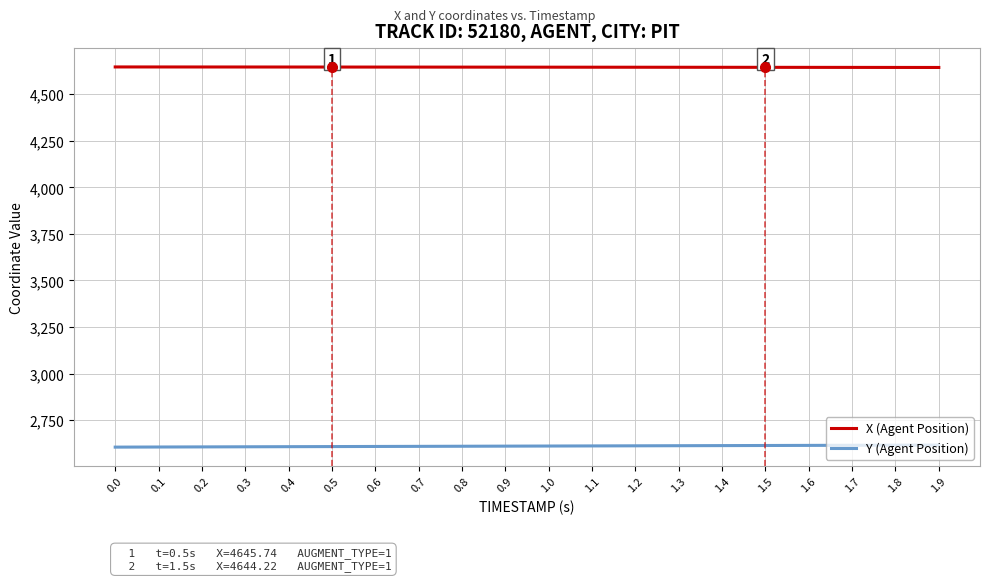

What is the total value across all series at 0.0?

7251.7